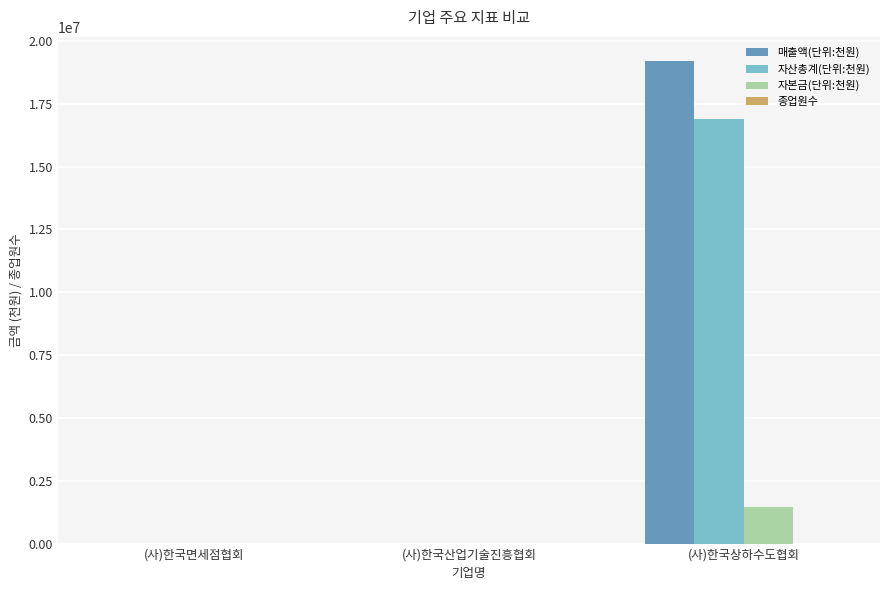

The value of 매출액(단위:천원) at (사)한국상하수도협회 is 19200209. True or false?

True